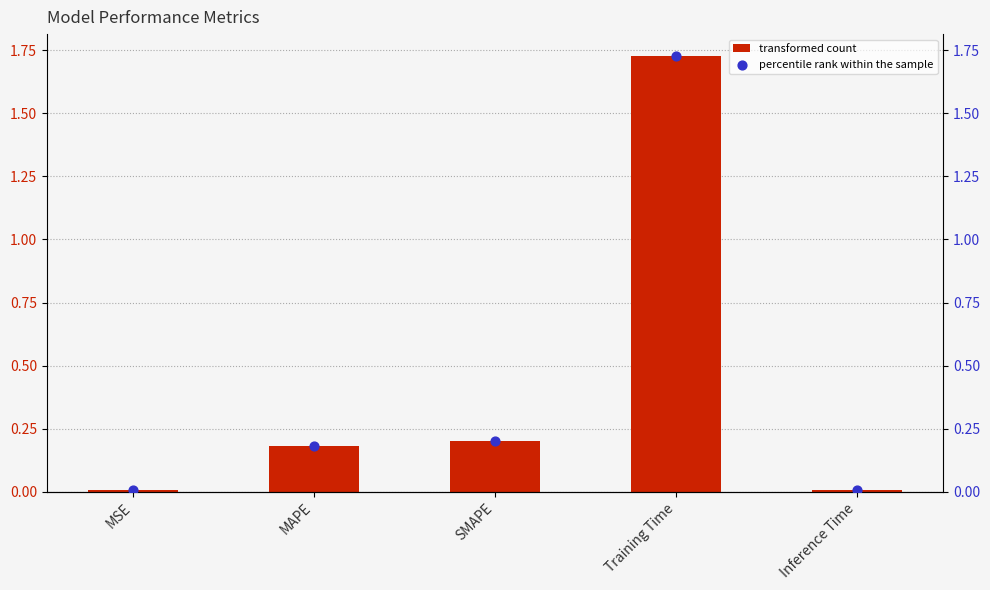

Is the value of col_1 at MSE greater than the value of col_1 (point) at SMAPE?

No